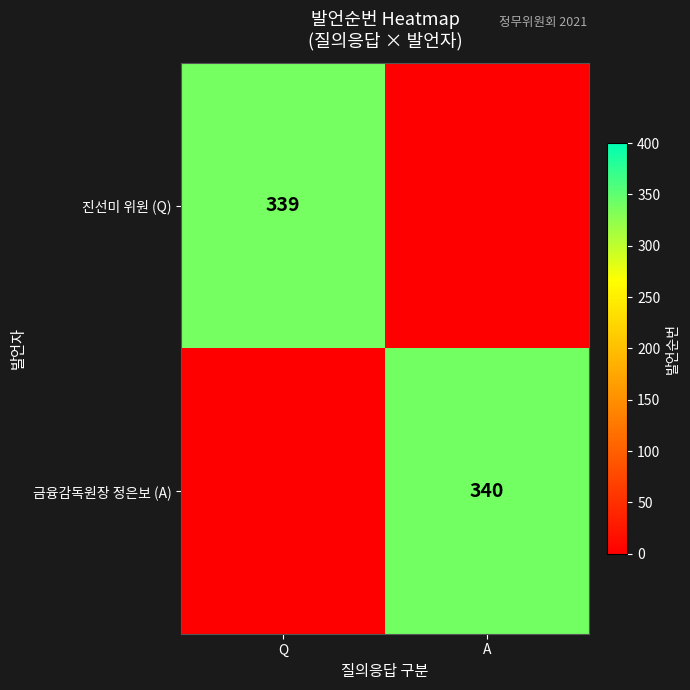

At how many categories does at least one series exceed 146?

2